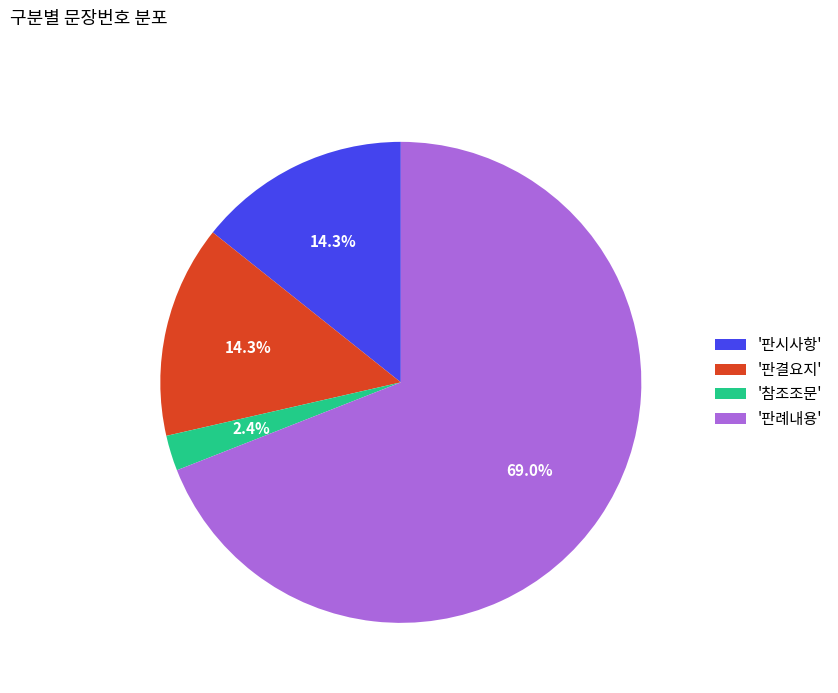

Is there a majority slice in this chart?

Yes